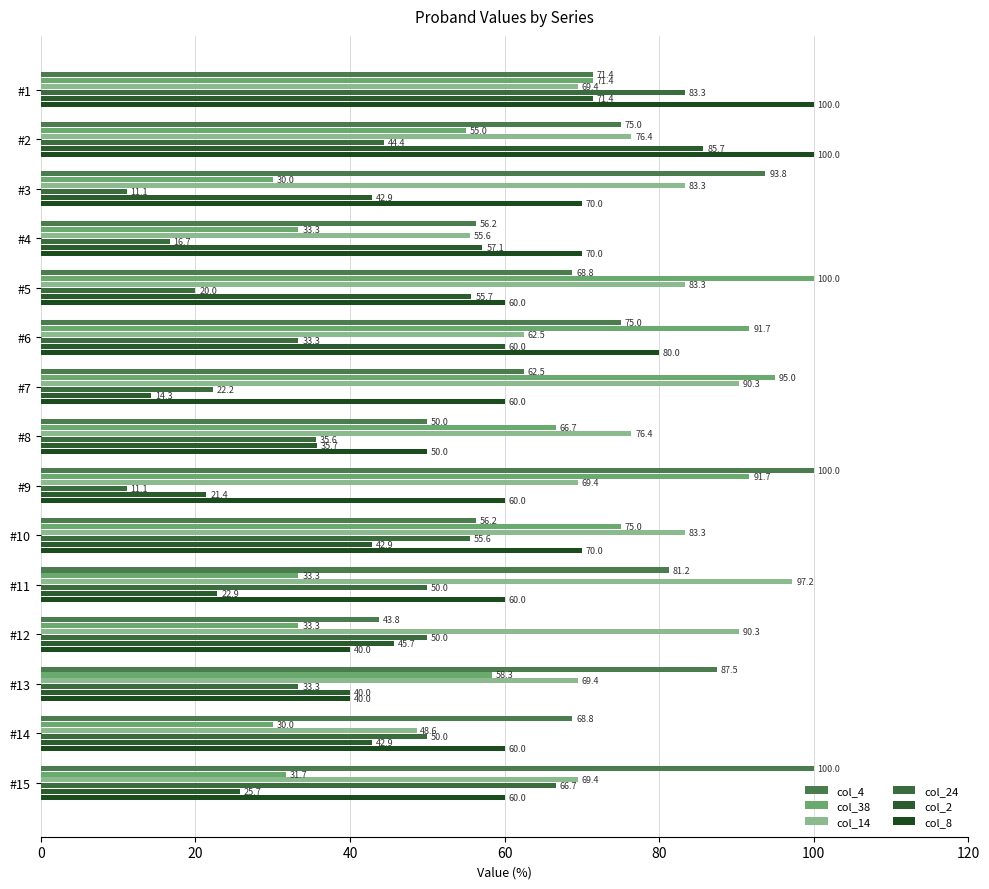

Count the number of data series in this chart.

6